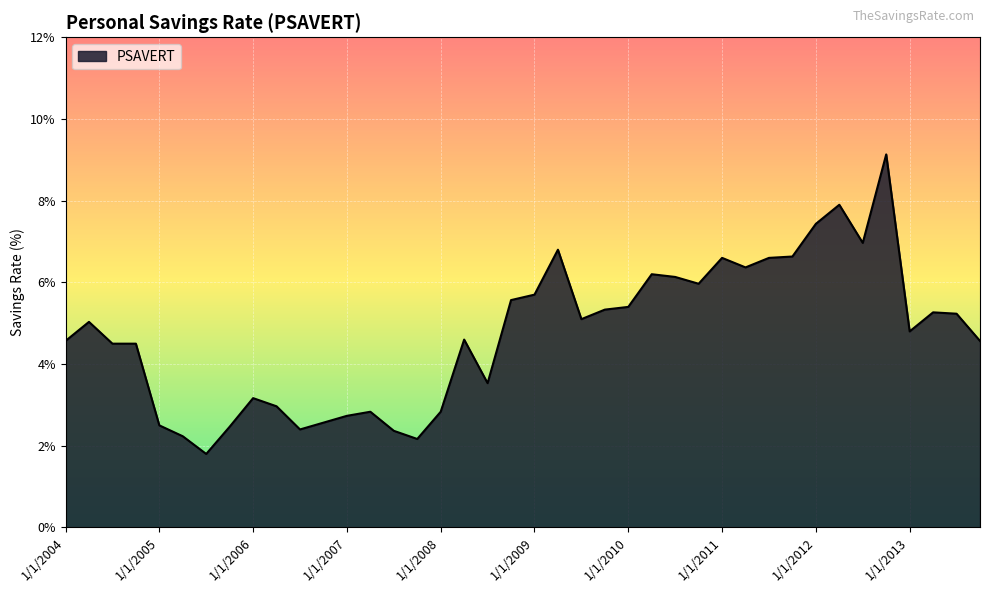

What is the minimum value shown in the chart?

1.8